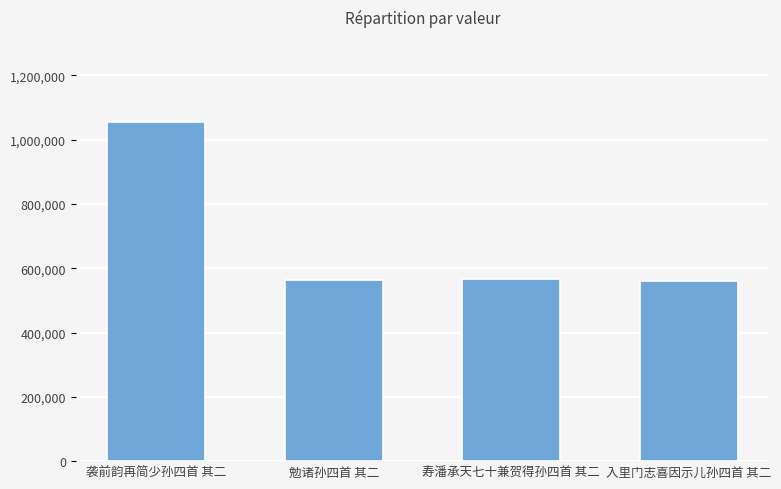

What is the change in value from 袭前韵再简少孙四首 其二 to 入里门志喜因示儿孙四首 其二?

-496128